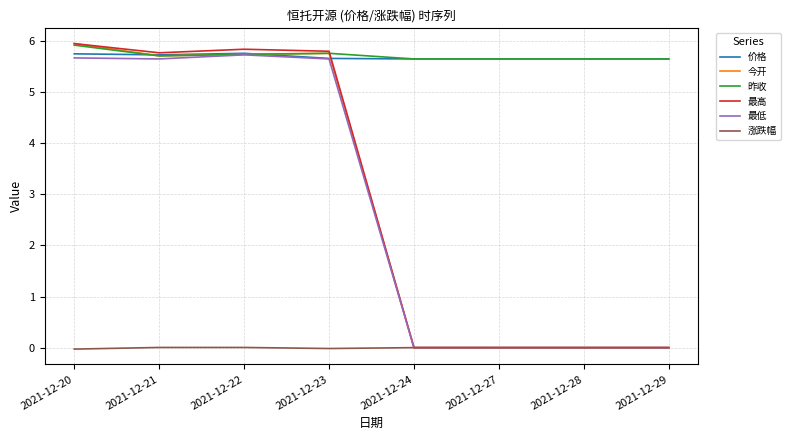

What is the spread (max minus min) of values at 2021-12-24?

5.7